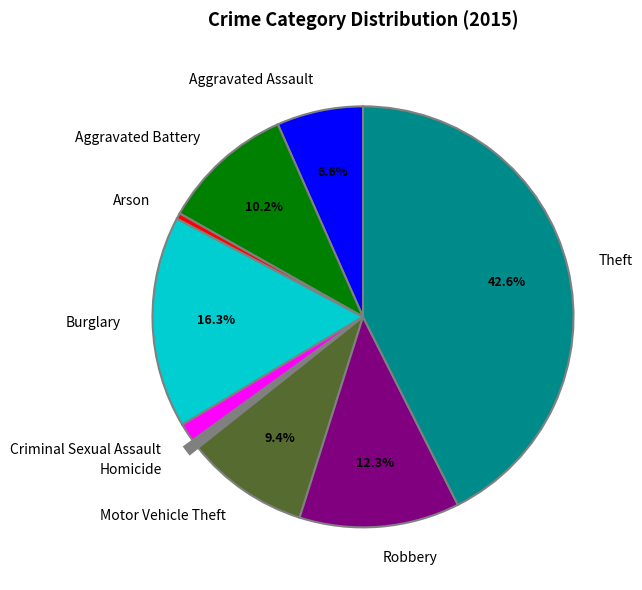

What is the largest slice in the pie chart?

Theft